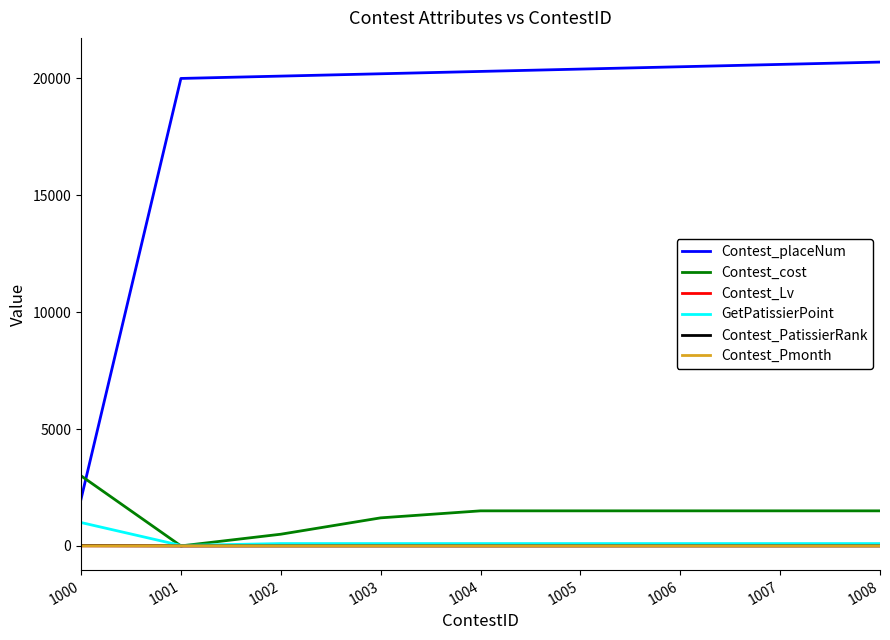

What is the difference between the Contest_Pmonth values at 1008 and 1001?

3